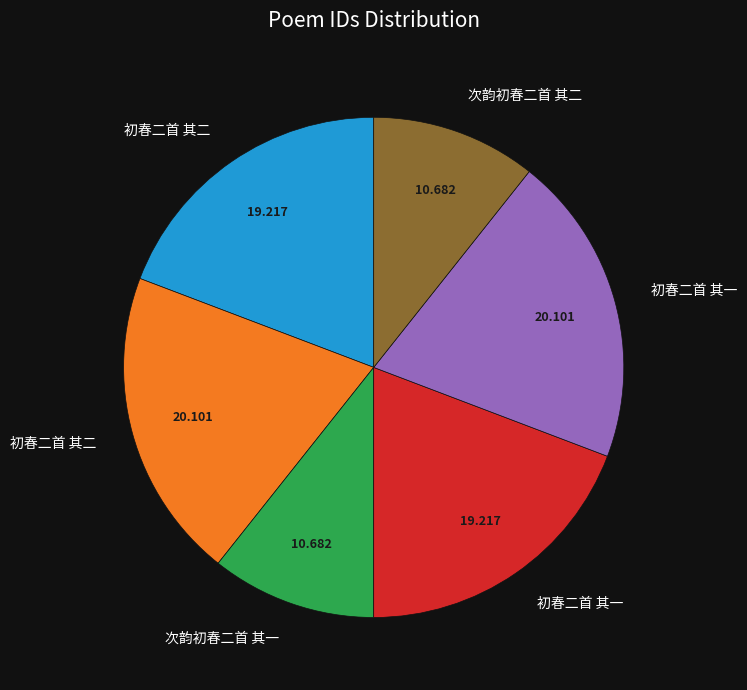

Does any single category account for the majority?

No